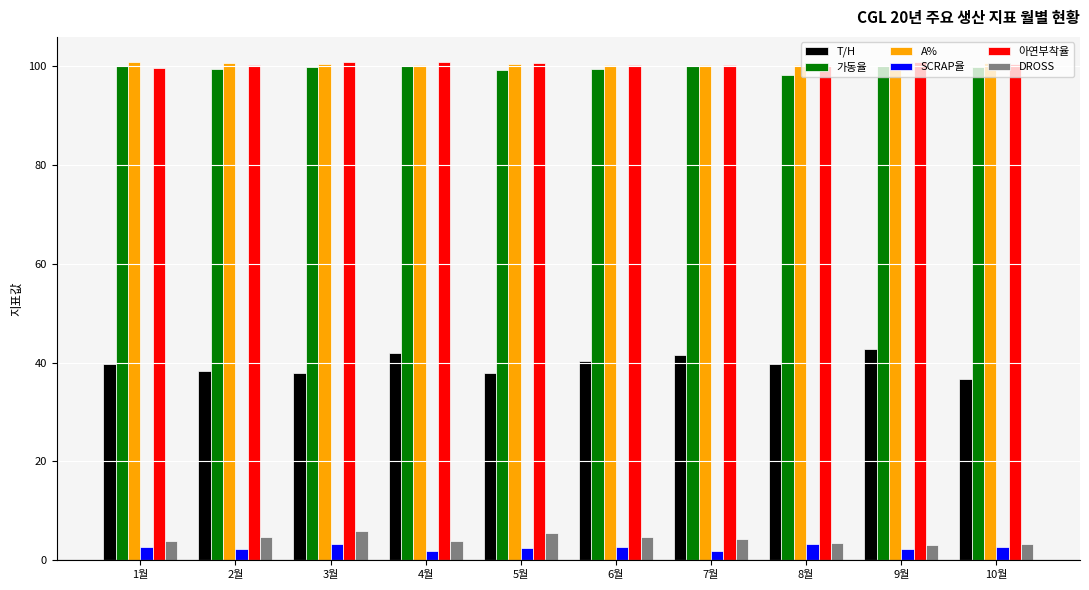

What is the minimum value for T/H?

36.6